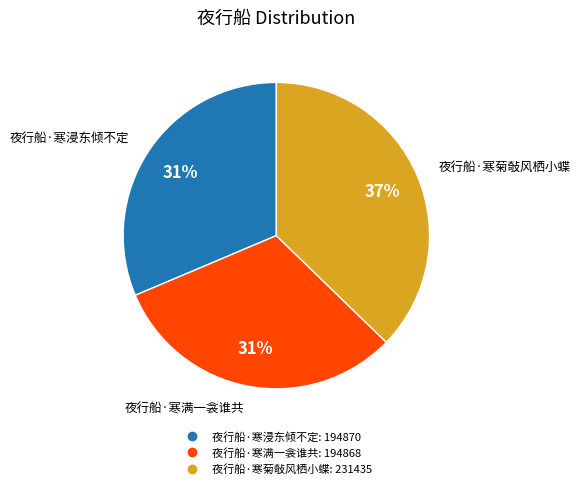

What percentage is the 夜行船·寒菊敧风栖小蝶 slice, to the nearest percent?

37%